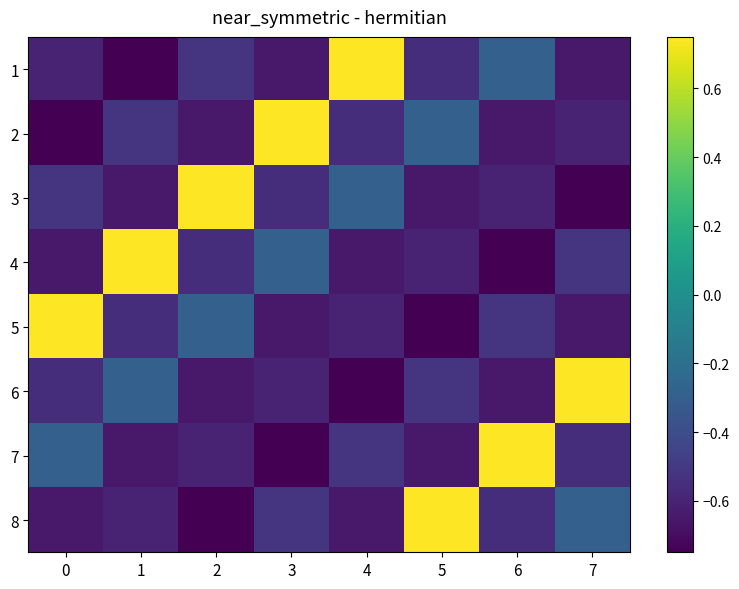

Reading left to right, what are all the values shown in this chart?

1: 0=-0.6	1=-0.8	2=-0.5	3=-0.6	4=0.8	5=-0.6	6=-0.3	7=-0.6
2: 0=-0.8	1=-0.5	2=-0.6	3=0.8	4=-0.6	5=-0.3	6=-0.6	7=-0.6
3: 0=-0.5	1=-0.6	2=0.8	3=-0.6	4=-0.3	5=-0.6	6=-0.6	7=-0.8
4: 0=-0.6	1=0.8	2=-0.6	3=-0.3	4=-0.6	5=-0.6	6=-0.8	7=-0.5
5: 0=0.8	1=-0.6	2=-0.3	3=-0.6	4=-0.6	5=-0.8	6=-0.5	7=-0.6
6: 0=-0.6	1=-0.3	2=-0.6	3=-0.6	4=-0.8	5=-0.5	6=-0.6	7=0.8
7: 0=-0.3	1=-0.6	2=-0.6	3=-0.8	4=-0.5	5=-0.6	6=0.8	7=-0.6
8: 0=-0.6	1=-0.6	2=-0.8	3=-0.5	4=-0.6	5=0.8	6=-0.6	7=-0.3